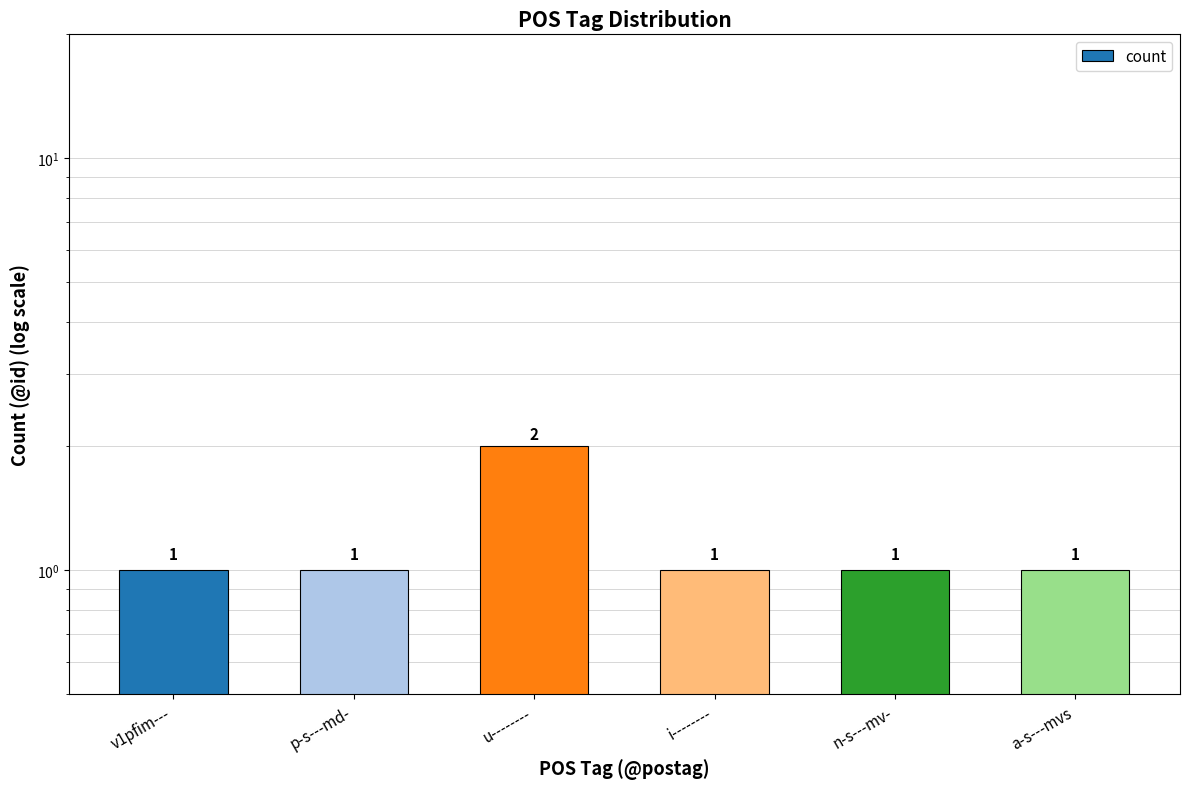

At which category does the chart reach its peak across all series?

u--------